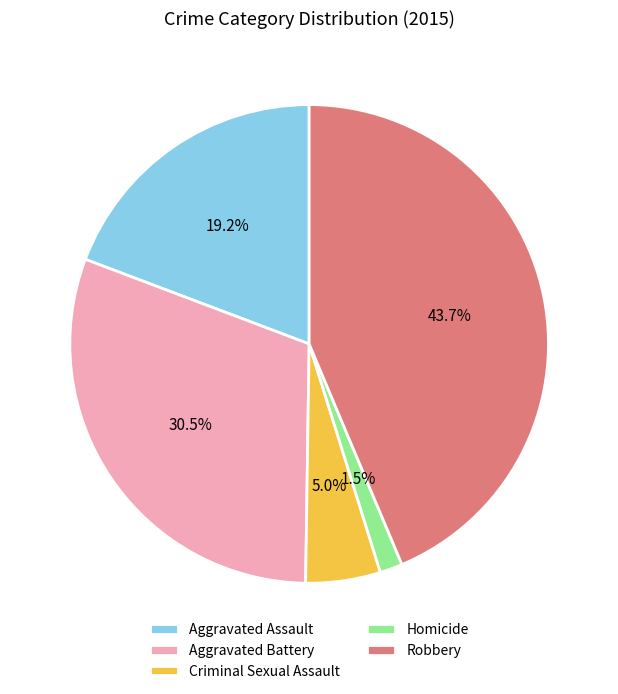

Is Robbery the majority of the pie?

No